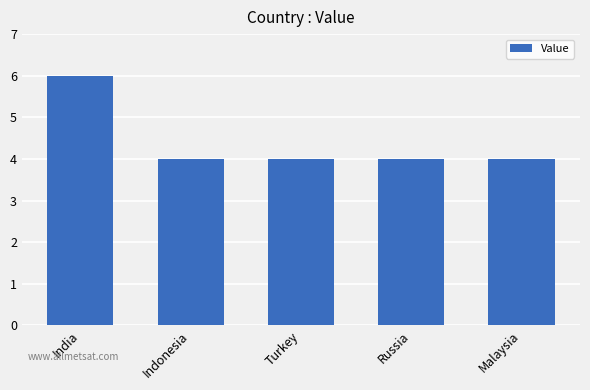

True or false: the data shows 1 at Indonesia.

False